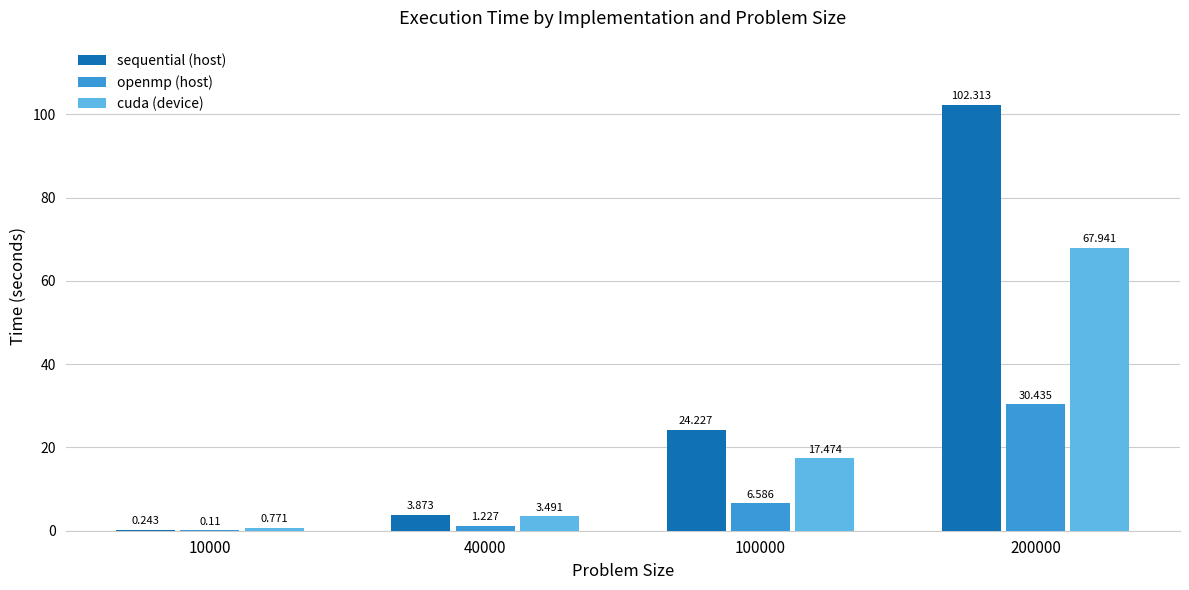

Which series changed the most between 40000 and 200000?

sequential (host)